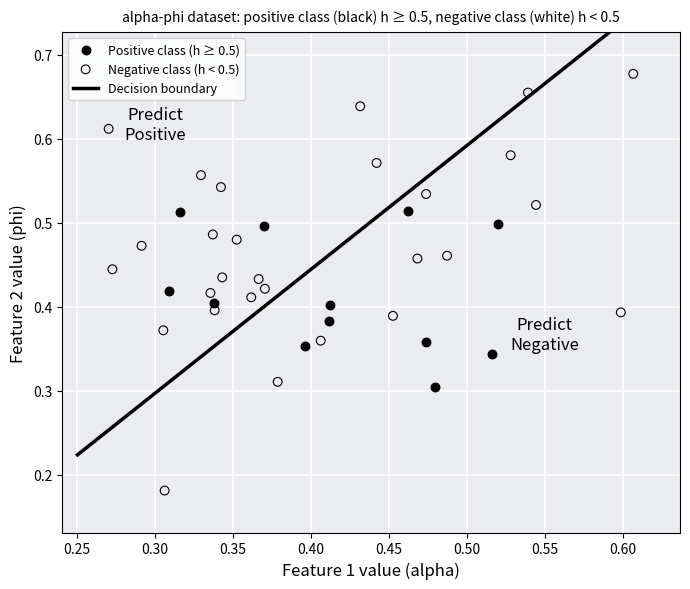

Which series contains the highest Y value?

Negative class (h < 0.5)